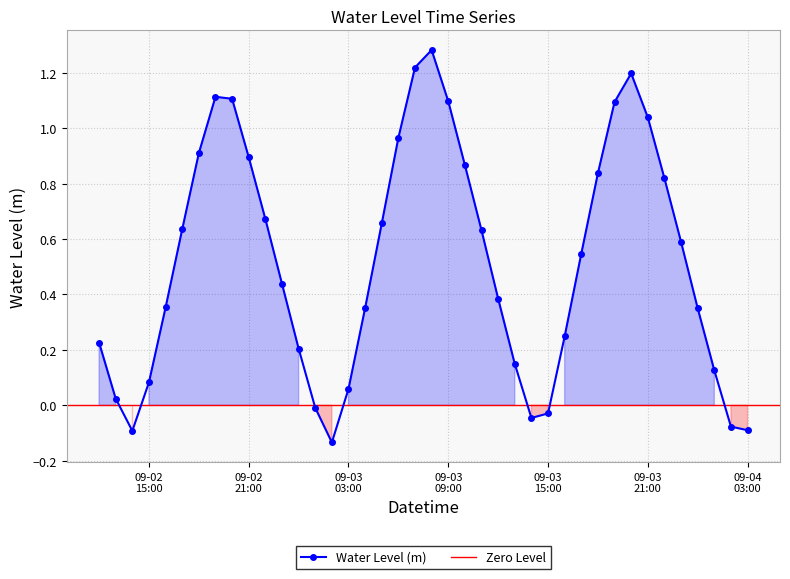

What is the label of the 27th point from the right?

2024-09-03 01:00